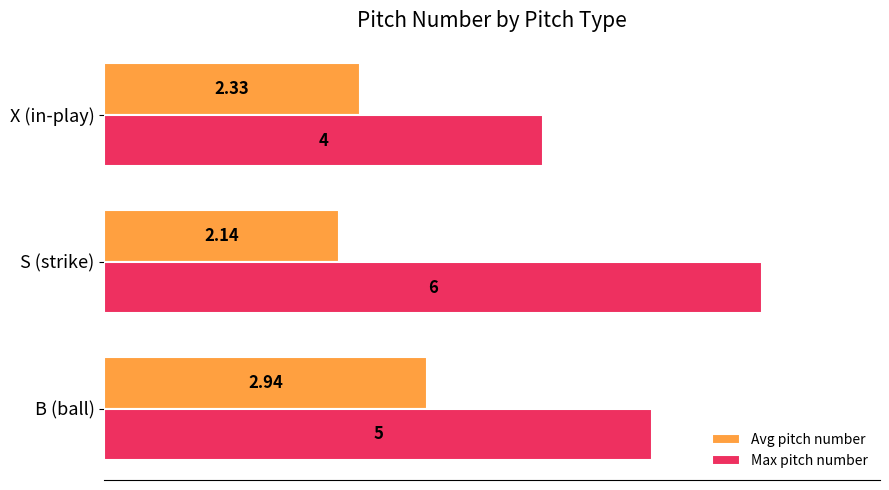

What is the sum of all Max pitch number values?

15.0